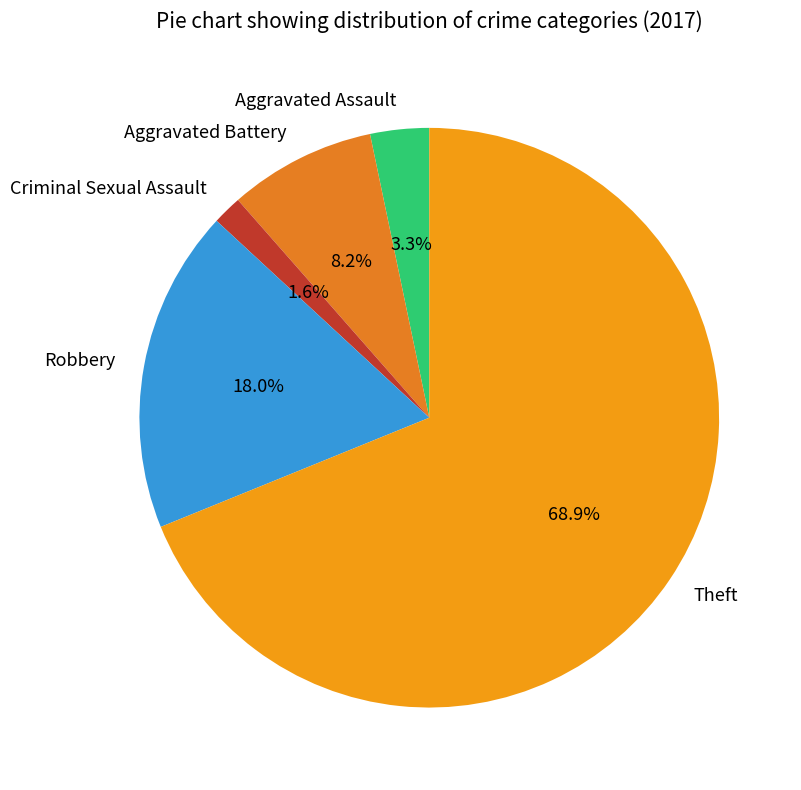

How many slices are in this pie chart?

5